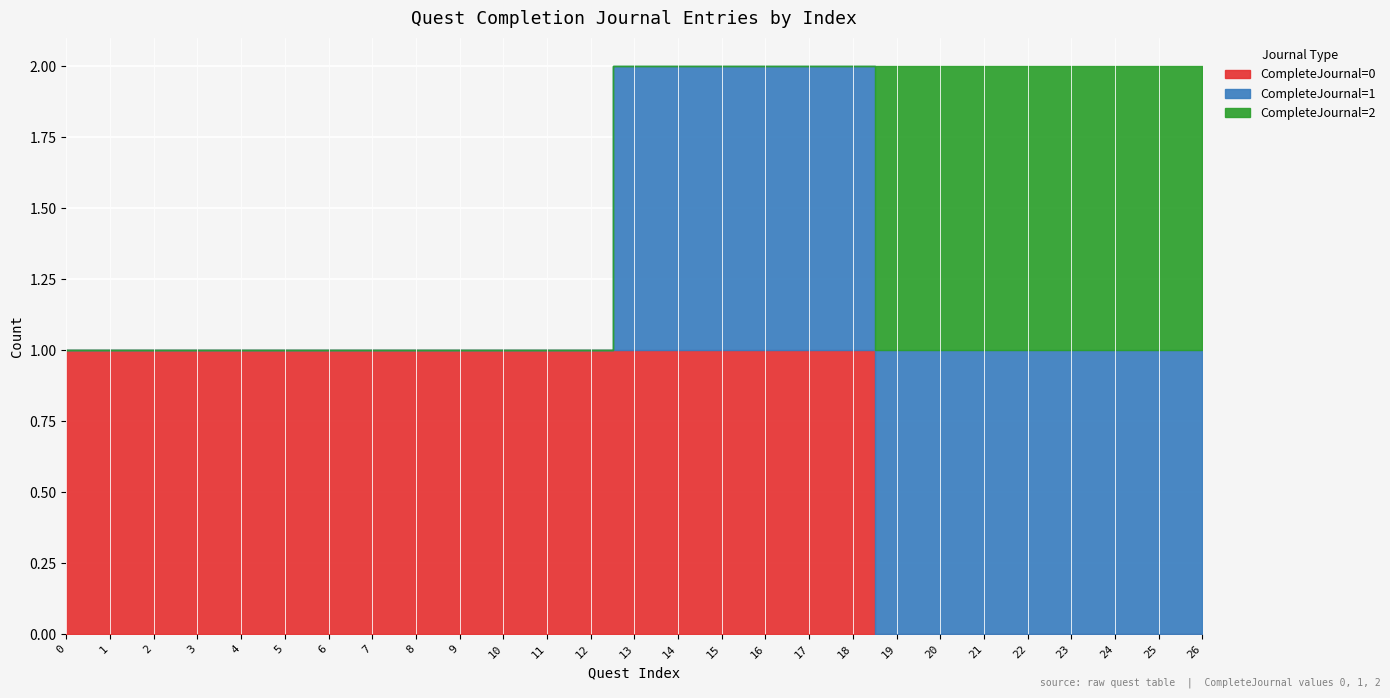

True or false: CompleteJournal=2 and CompleteJournal=0 intersect in this chart.

True